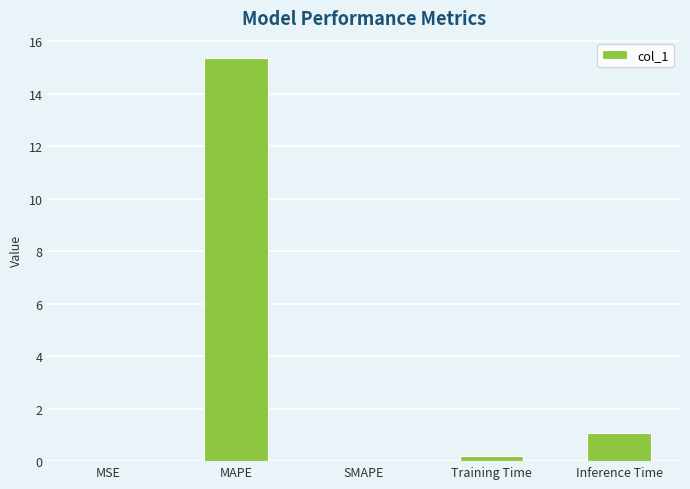

Where is the data nearest to the value 7?

Inference Time